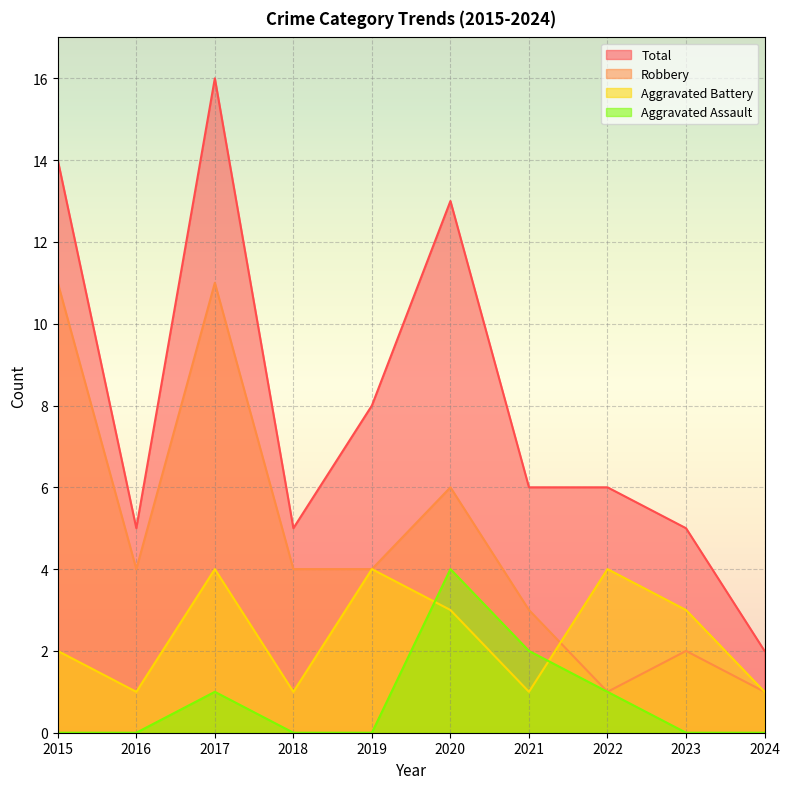

True or false: Robbery and Aggravated Battery cross at least once.

True